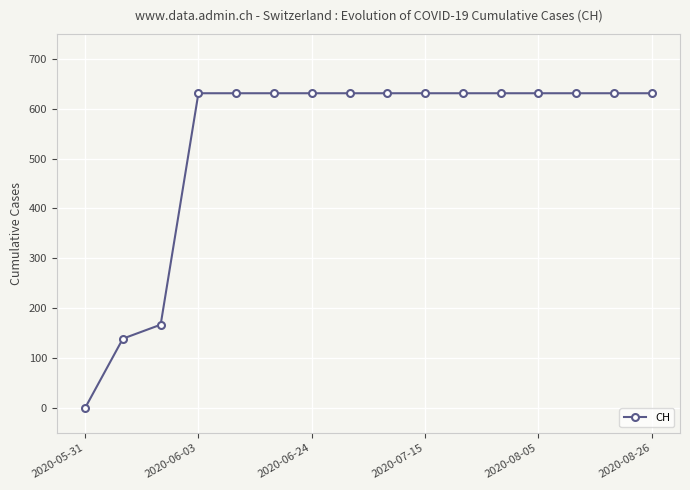

What is the greatest value displayed?

631